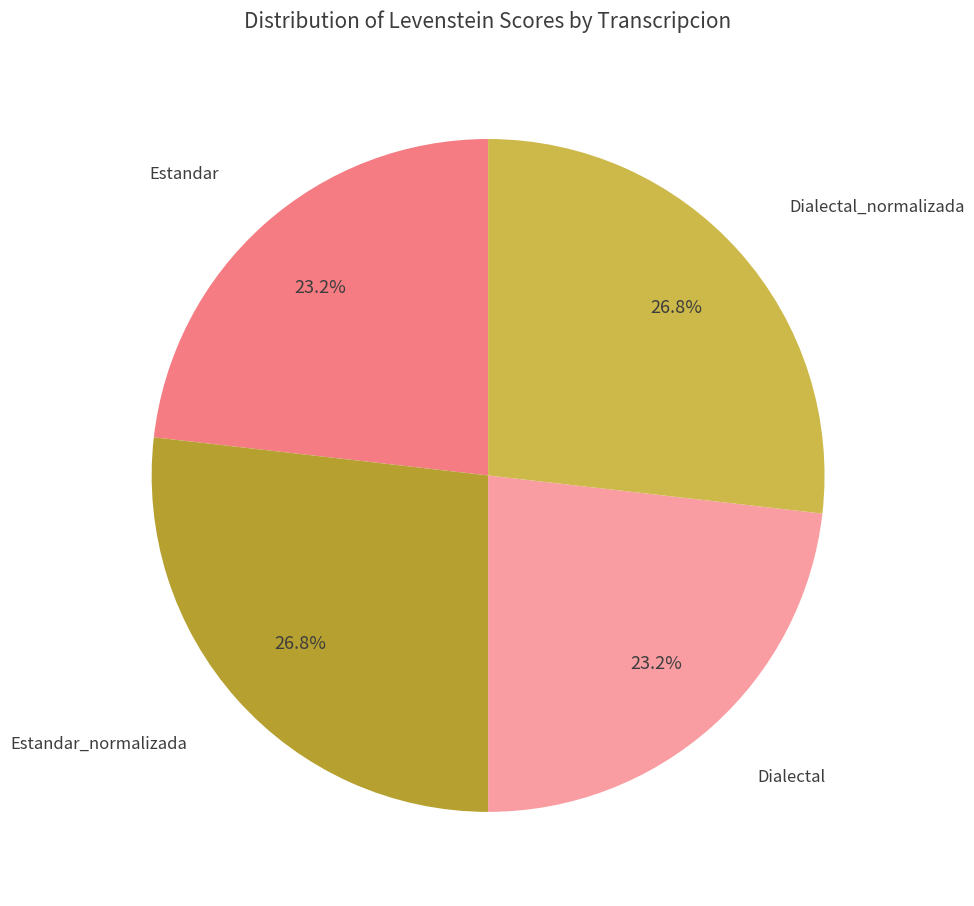

Is there any slice that represents more than half of the pie?

No